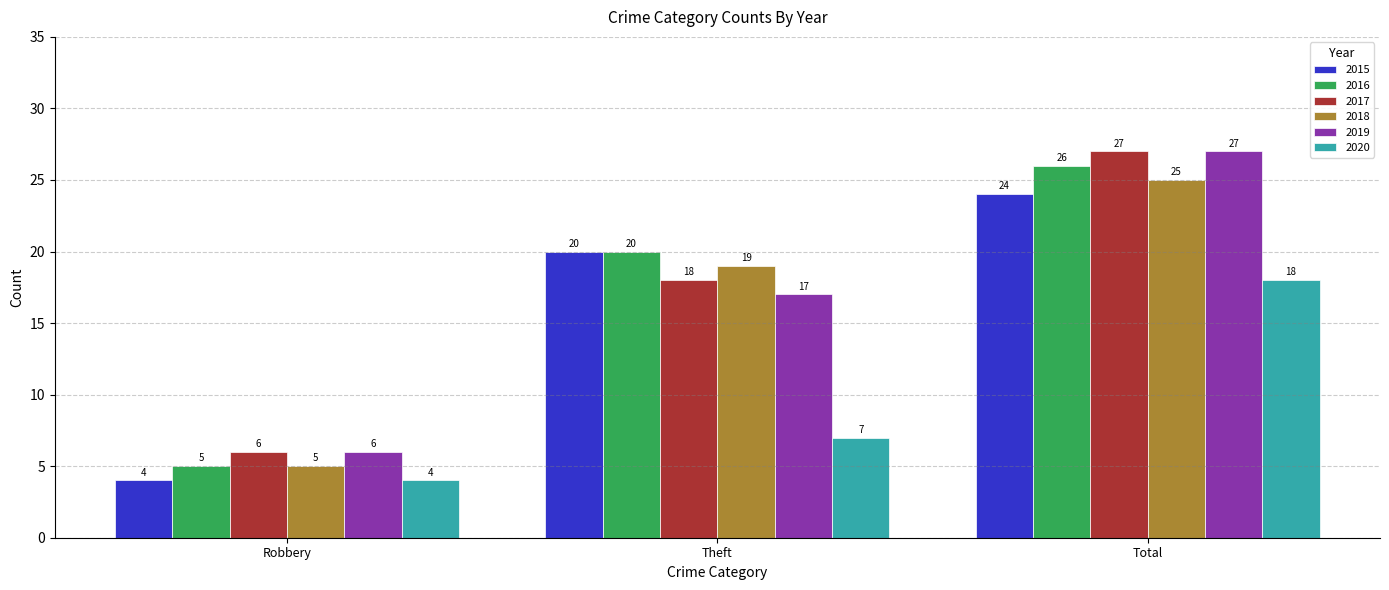

What is the label of the 2nd bar from the right?

Theft